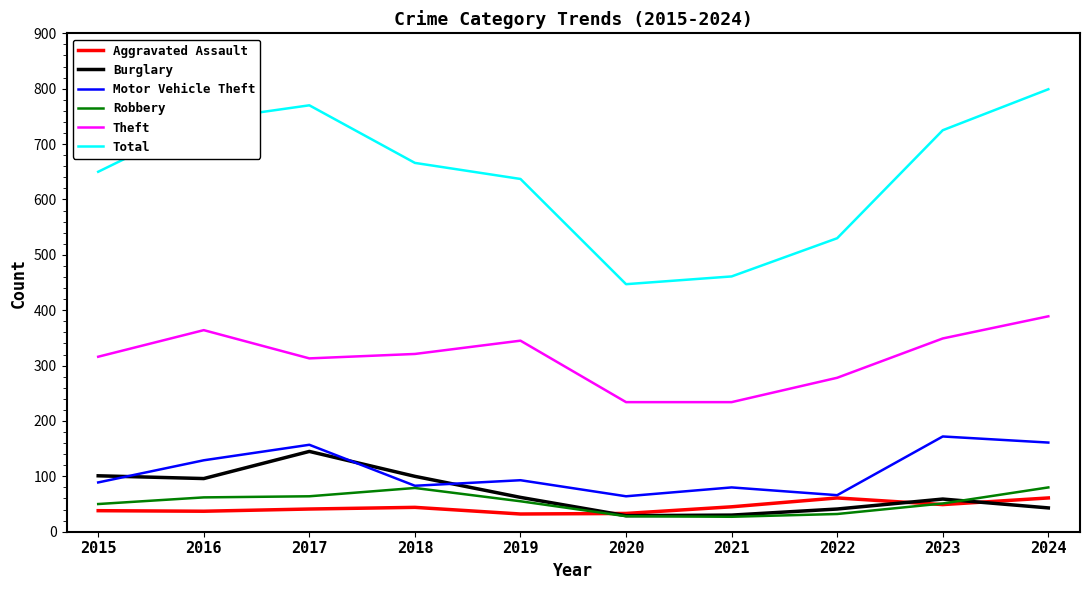

In Robbery, how many points are higher than both neighbors (excluding endpoints)?

1